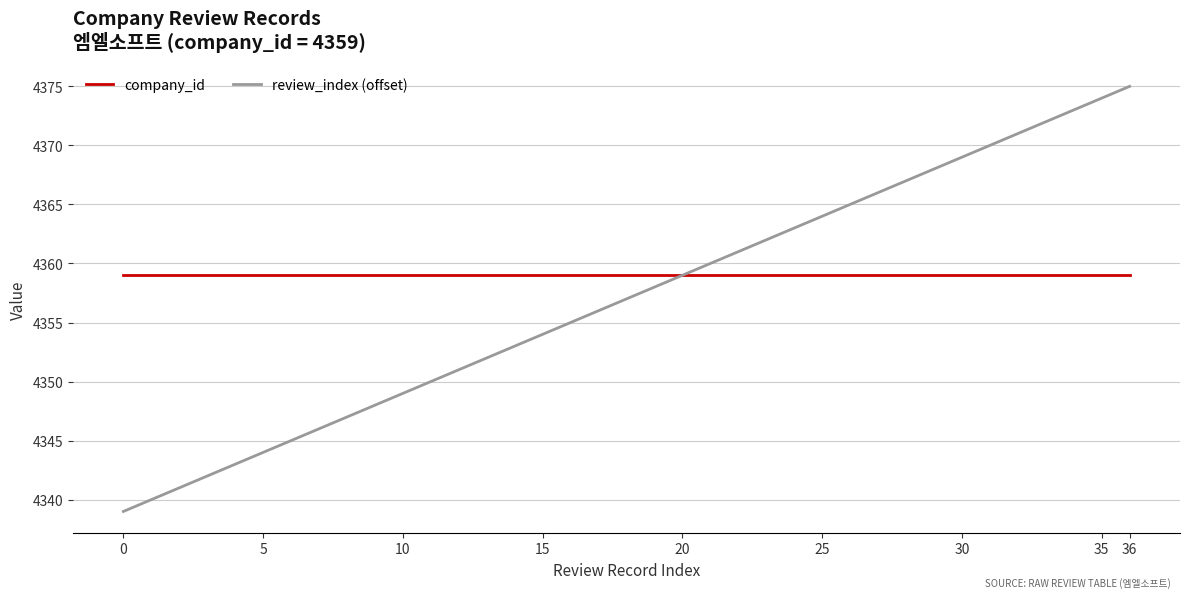

Which series has the largest total across all categories?

company_id